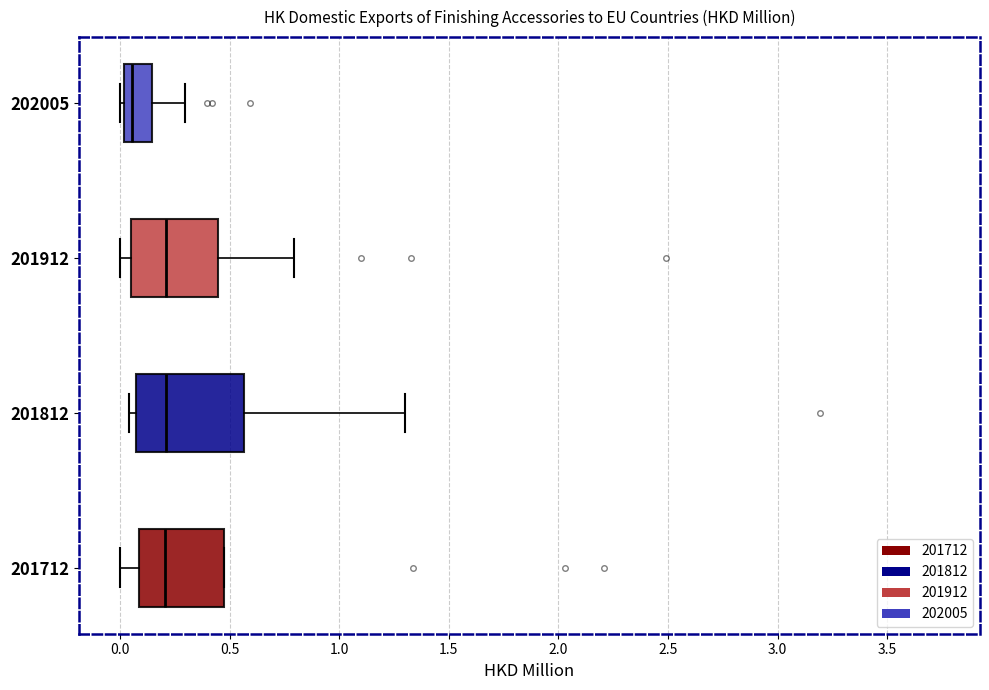

Reading bottom to top, transcribe this box plot: for each box, give where its median line is, the range the box spans, and where its two whiskers end, as read against the x-axis. The values are not printed on the chart, so give them approximately, as read against the axis.

201712: median 0.20, box 0.10 to 0.45, whiskers 0.00 to 0.45
201812: median 0.20, box 0.05 to 0.55, whiskers 0.05 (just left of the box's left edge) to 1.30
201912: median 0.20, box 0.05 to 0.45, whiskers 0.00 to 0.80
202005: median 0.05, box 0.00 to 0.15, whiskers 0.00 (just left of the box's left edge) to 0.30